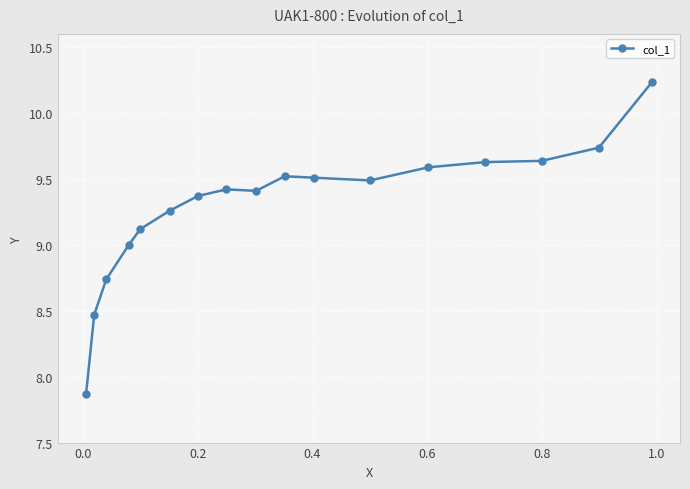

What is the value of the 10th point from the left?

9.5